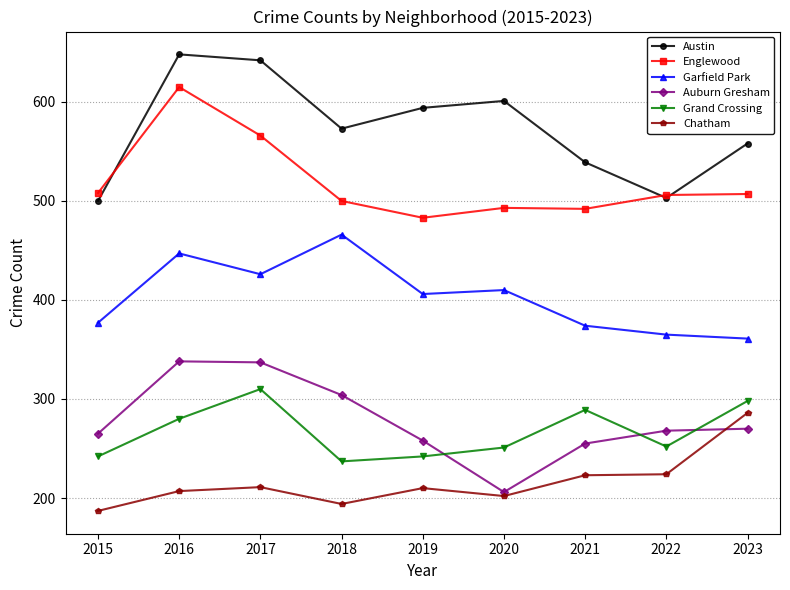

Which series has the widest spread of values?

Austin